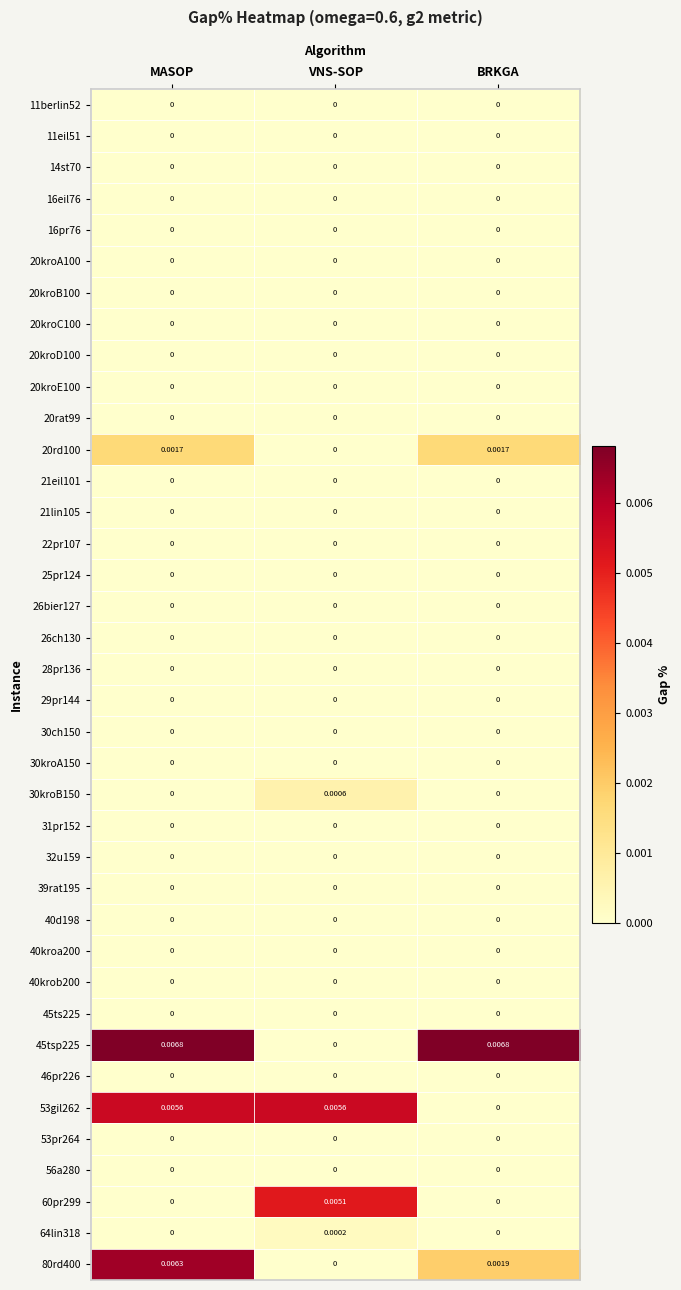

At how many categories does at least one series exceed 0?

3